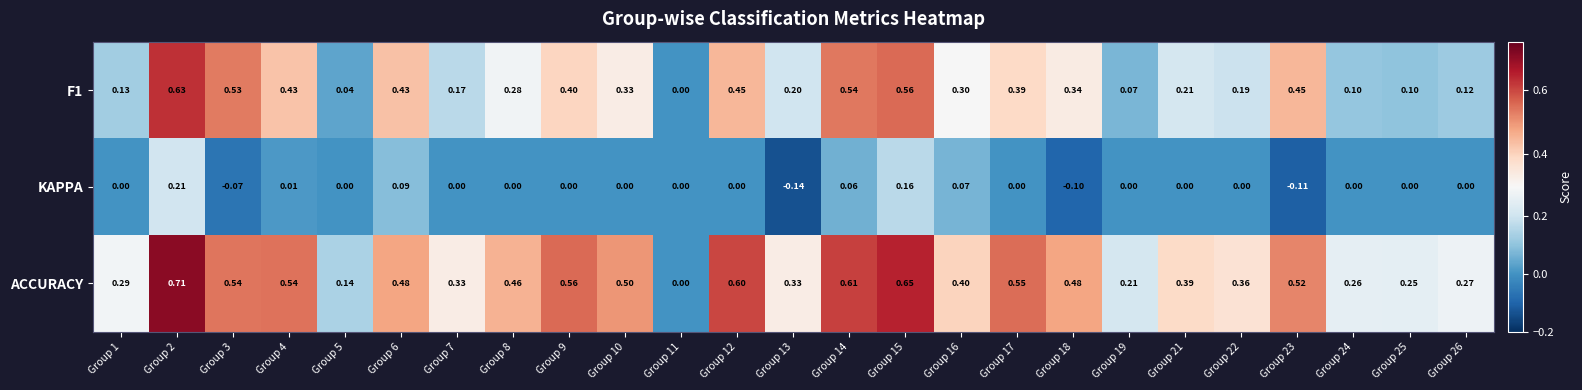

Which series has the widest spread of values?

ACCURACY